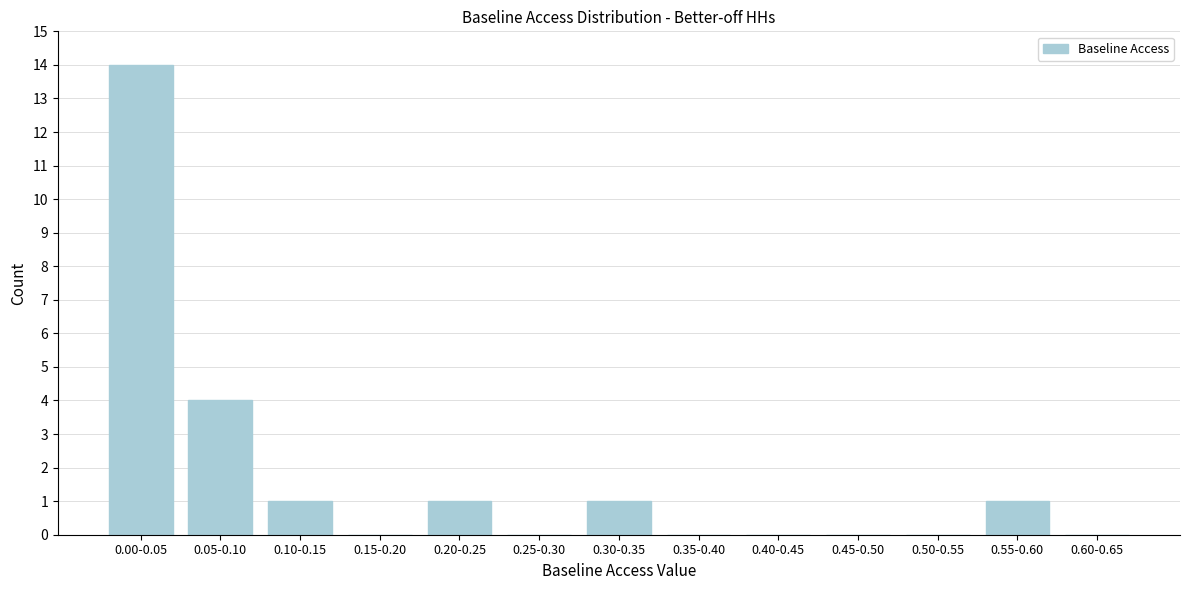

Reading left to right, list all the values displayed in this chart.

0.00-0.05=14	0.05-0.10=4	0.10-0.15=1	0.15-0.20=0	0.20-0.25=1	0.25-0.30=0	0.30-0.35=1	0.35-0.40=0	0.40-0.45=0	0.45-0.50=0	0.50-0.55=0	0.55-0.60=1	0.60-0.65=0